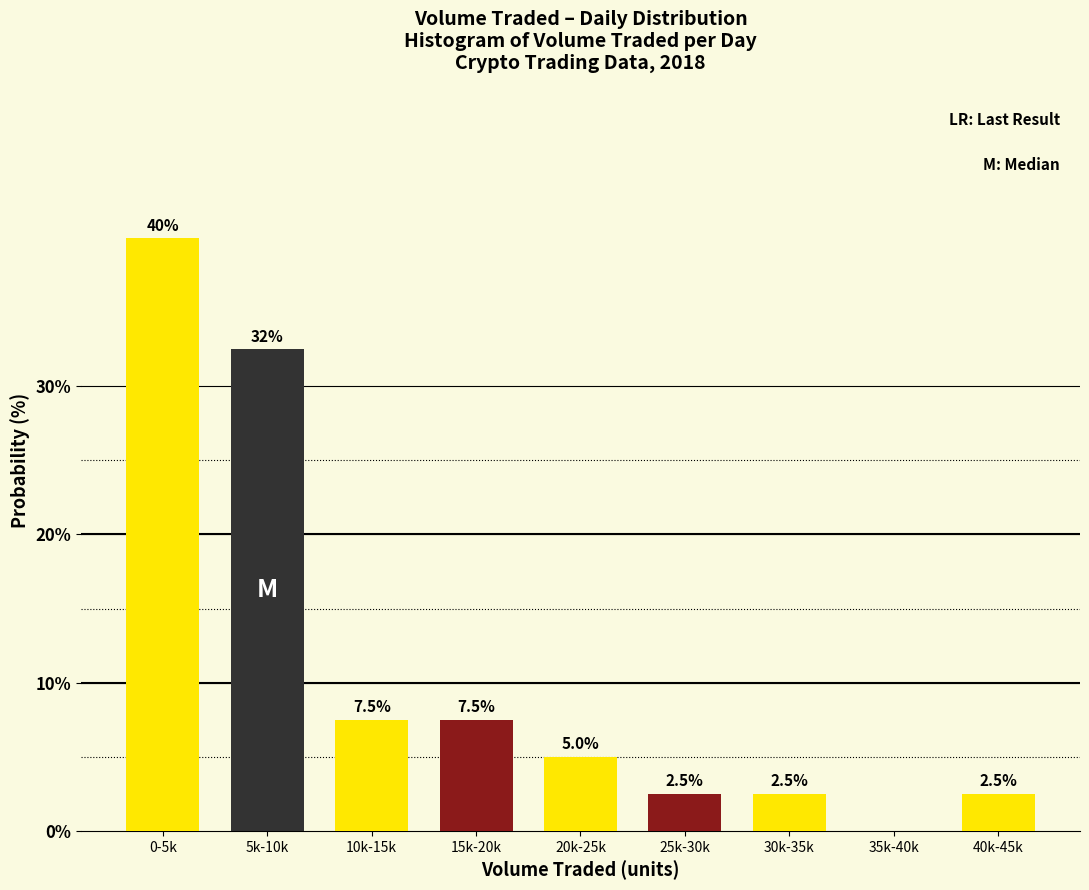

Reading right to left, what are all the values shown in this chart?

40k-45k=2.5	35k-40k=0.0	30k-35k=2.5	25k-30k=2.5	20k-25k=5.0	15k-20k=7.5	10k-15k=7.5	5k-10k=32.5	0-5k=40.0